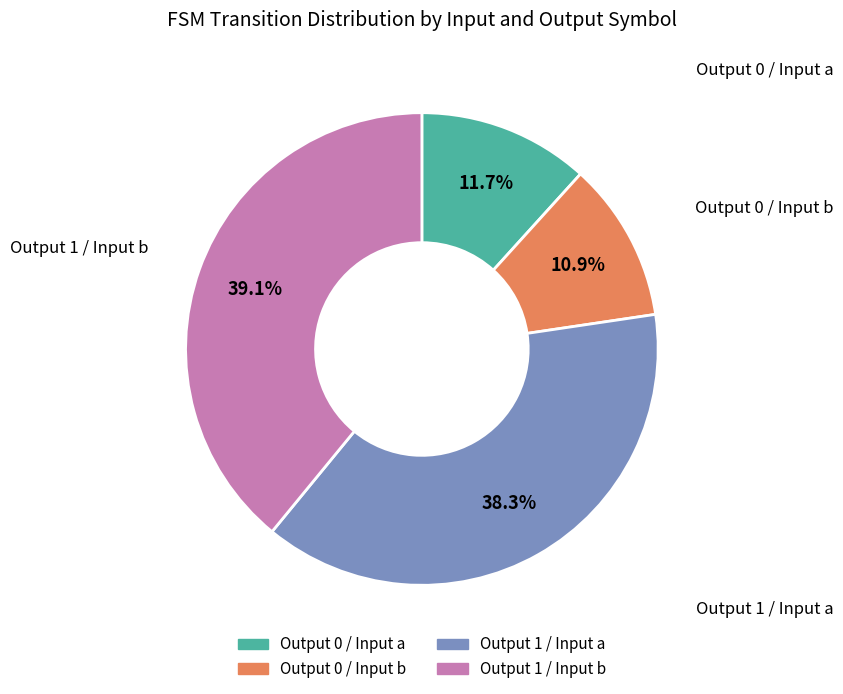

Is there any slice that represents more than half of the pie?

No